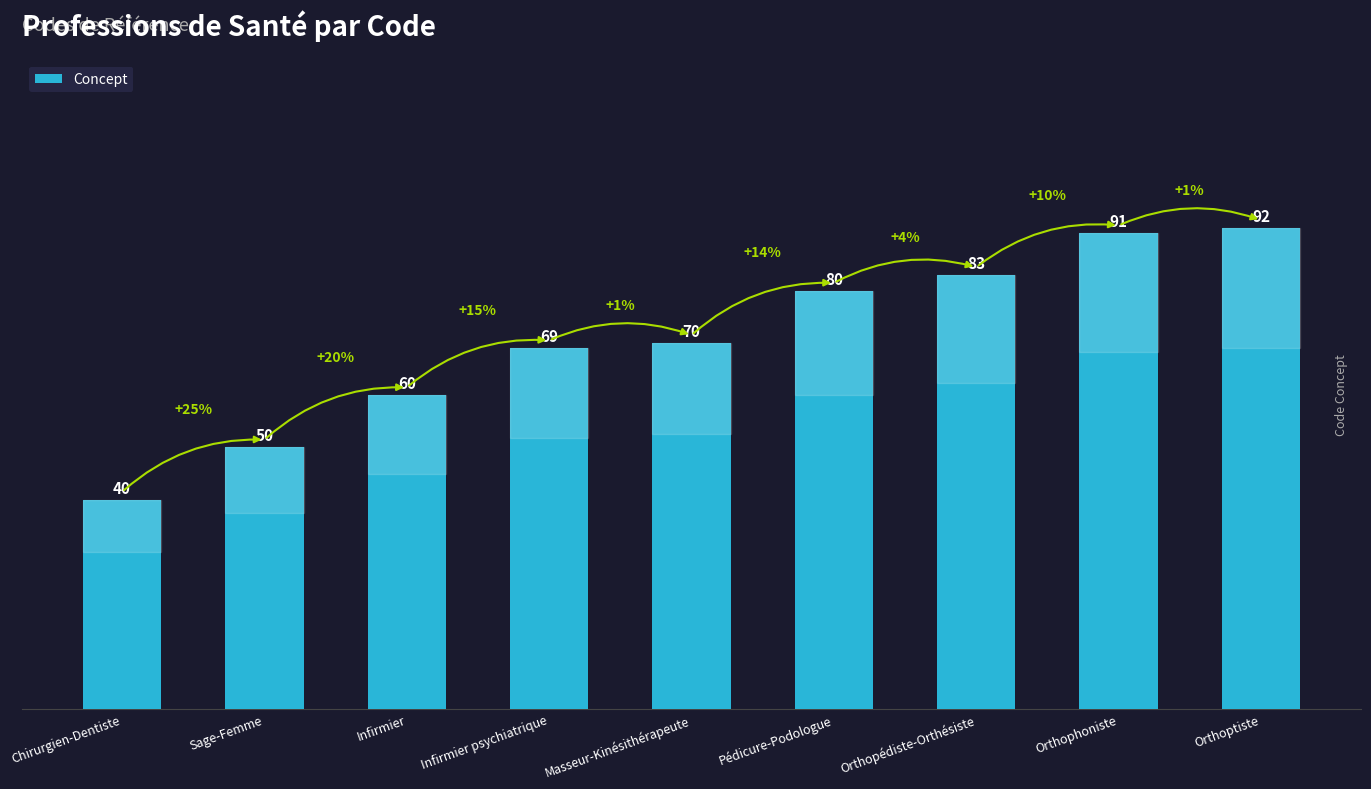

Is it true that the value at Orthoptiste is 92?

True